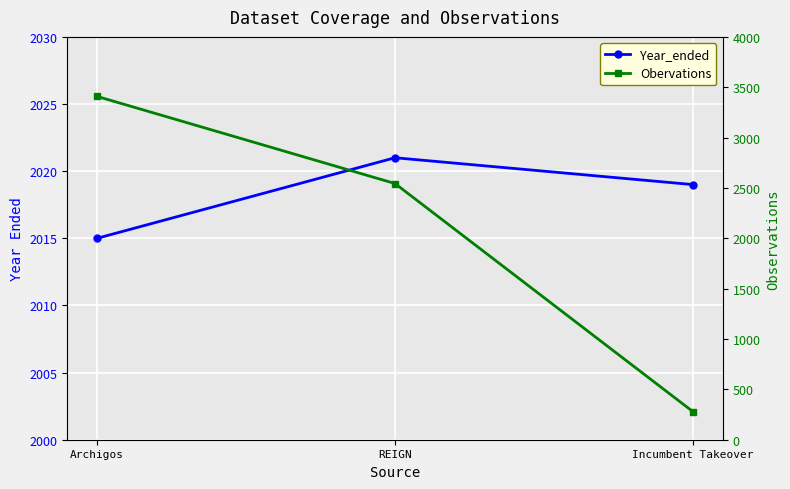

True or false: Obervations has a value of 279 at Incumbent Takeover.

True